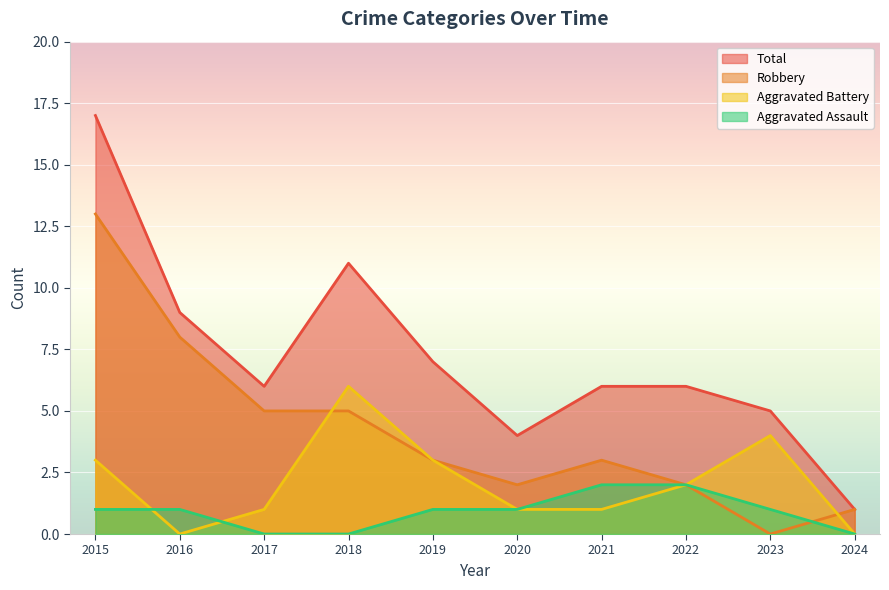

Reading left to right, transcribe all the data shown in this chart.

Aggravated Assault: 1	1	0	0	1	1	2	2	1	0
Aggravated Battery: 3	0	1	6	3	1	1	2	4	0
Robbery: 13	8	5	5	3	2	3	2	0	1
Total: 17	9	6	11	7	4	6	6	5	1